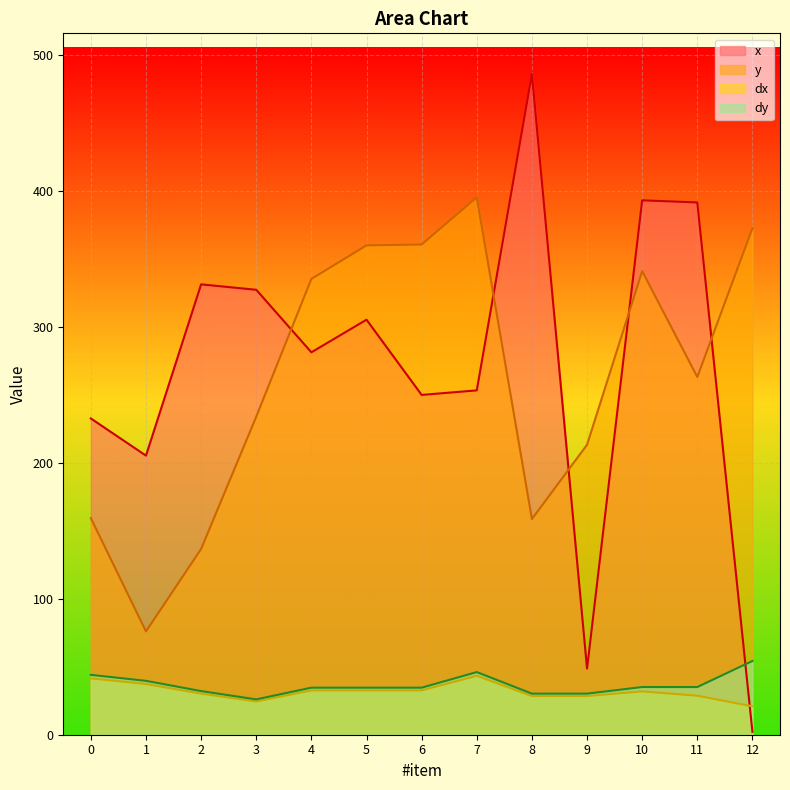

At which category is the sum across all series the highest?

10